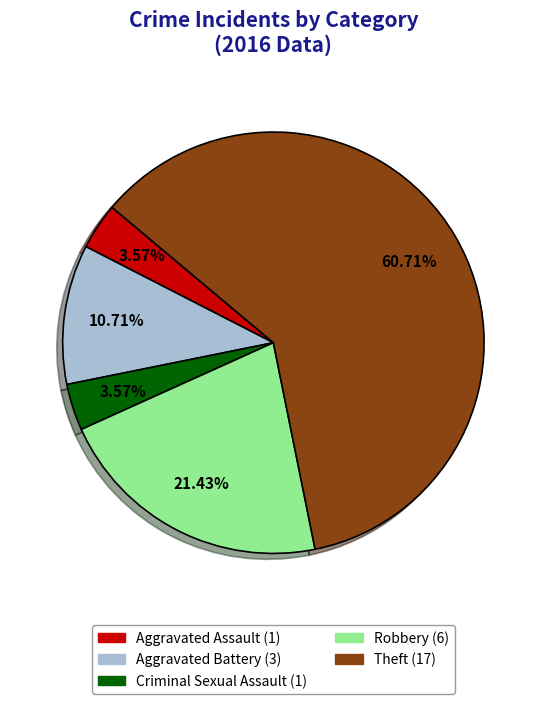

What is the ratio of the value at Aggravated Battery to the value at Robbery?

0.5